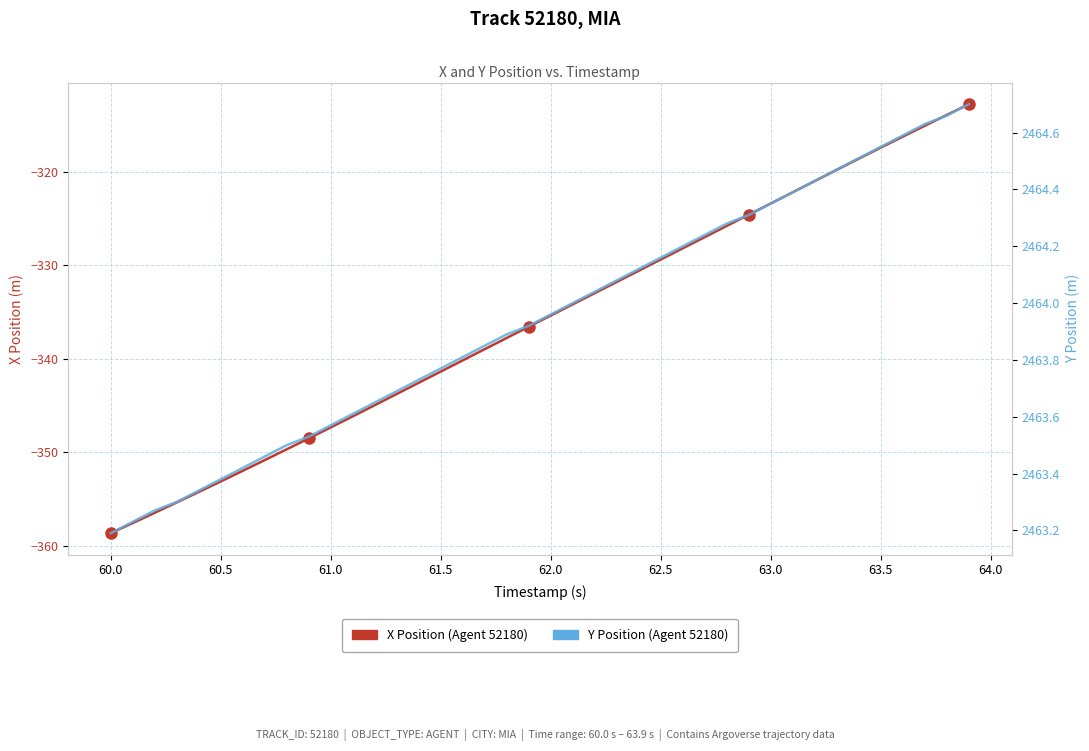

Reading left to right, list all the values displayed in this chart.

X Position (Agent 52180): -358.7	-357.6	-356.5	-355.4	-354.2	-353.1	-352.0	-350.8	-349.7	-348.5	-347.3	-346.1	-345.0	-343.8	-342.6	-341.4	-340.2	-339.0	-337.8	-336.6	-335.4	-334.2	-333.0	-331.8	-330.6	-329.4	-328.2	-327.0	-325.8	-324.6	-323.4	-322.2	-321.0	-319.8	-318.6	-317.4	-316.2	-315.0	-313.9	-312.7
Y Position (Agent 52180): 2463.2	2463.2	2463.3	2463.3	2463.3	2463.4	2463.4	2463.5	2463.5	2463.5	2463.6	2463.6	2463.7	2463.7	2463.7	2463.8	2463.8	2463.8	2463.9	2463.9	2464.0	2464.0	2464.0	2464.1	2464.1	2464.2	2464.2	2464.2	2464.3	2464.3	2464.3	2464.4	2464.4	2464.5	2464.5	2464.6	2464.6	2464.6	2464.7	2464.7